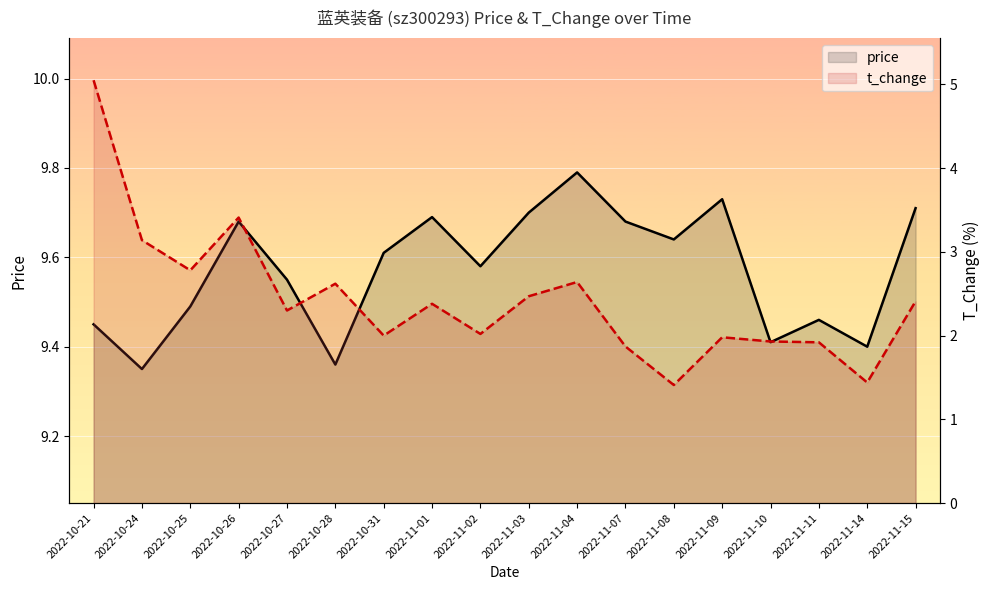

At how many categories does at least one series exceed 5?

18